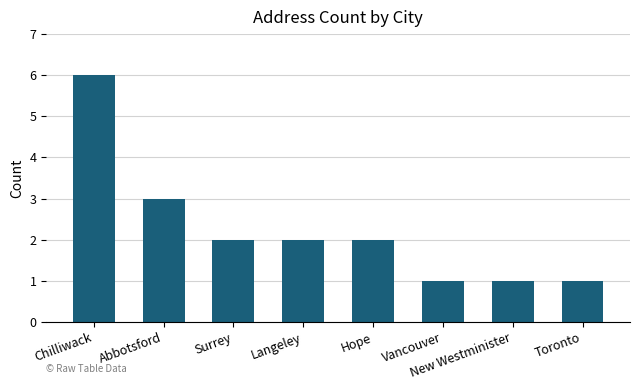

Between Toronto and Chilliwack, which is larger?

Chilliwack